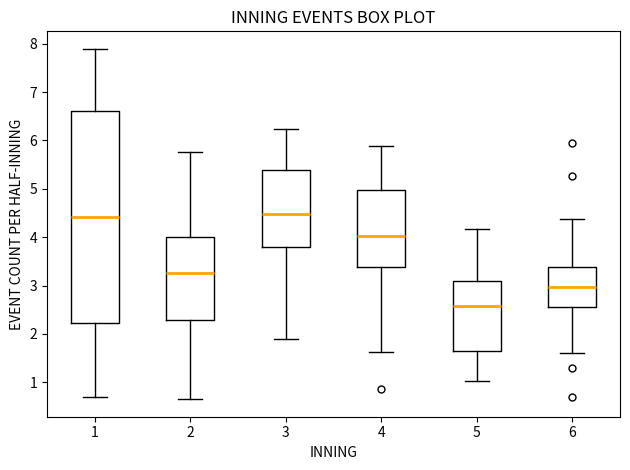

Reading left to right, read every box against the y-axis: the position of its median line, the range the box covers, and the ends of its whiskers. The values are not printed on the chart, so give them approximately, as read against the axis.

1: median 4.4, box 2.2 to 6.6, whiskers 0.7 to 7.9
2: median 3.3, box 2.3 to 4.0, whiskers 0.6 to 5.8
3: median 4.5, box 3.8 to 5.4, whiskers 1.9 to 6.2
4: median 4.0, box 3.4 to 5.0, whiskers 1.6 to 5.9
5: median 2.6, box 1.7 to 3.1, whiskers 1.0 to 4.2
6: median 3.0, box 2.6 to 3.4, whiskers 1.6 to 4.4